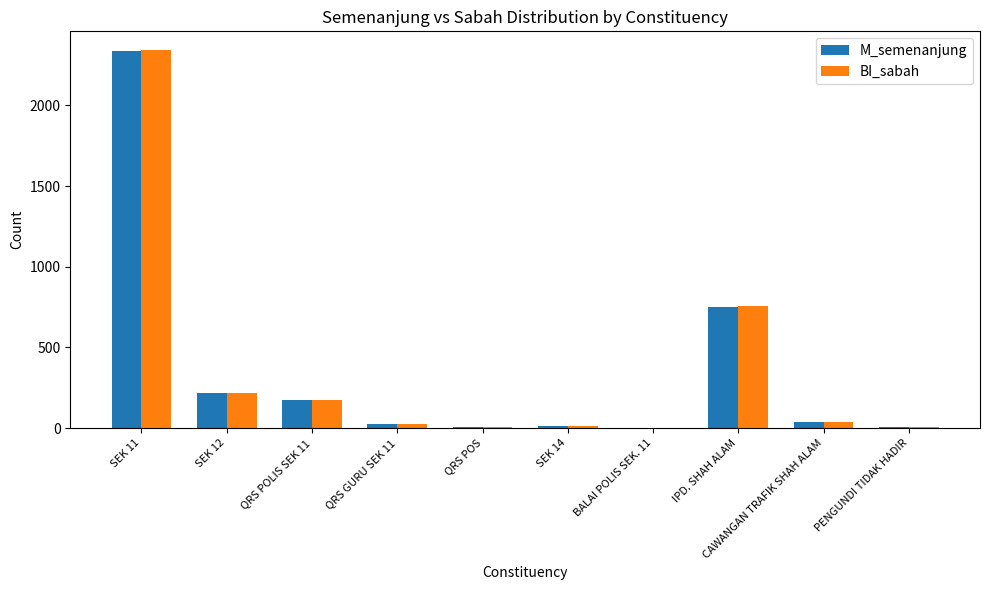

Is it true that M_semenanjung equals 1 at BALAI POLIS SEK. 11?

True